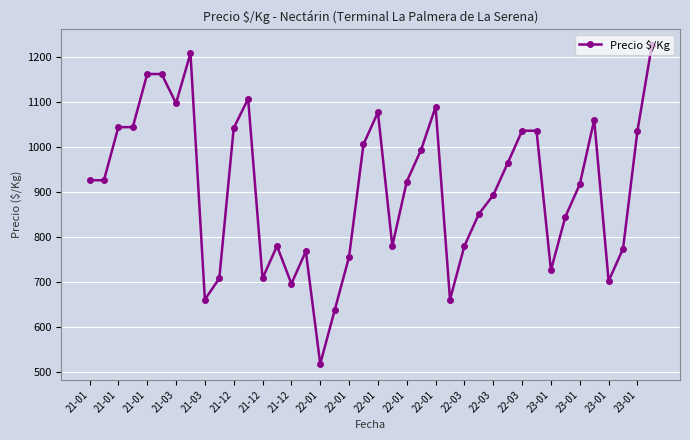

How many values are below 926?

20